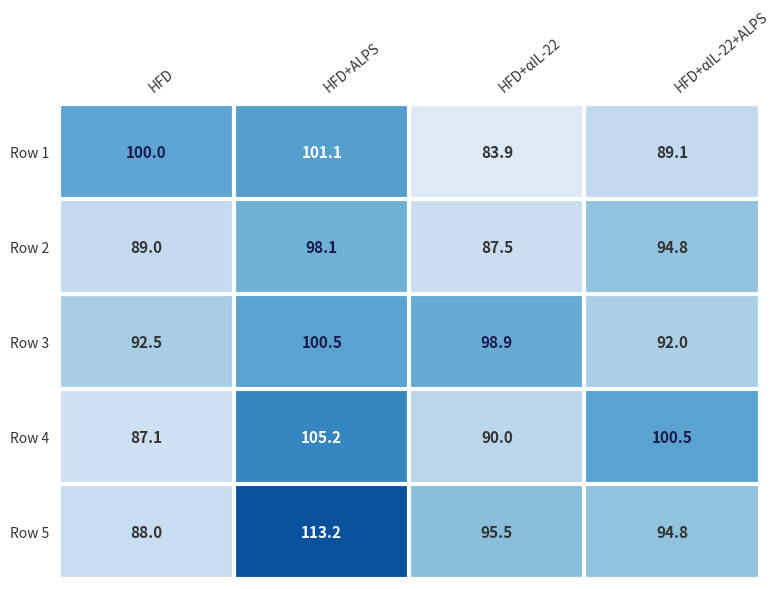

Reading left to right, what are all the values shown in this chart?

Row 1: HFD=100.0	HFD+ALPS=101.1	HFD+αIL-22=83.9	HFD+αIL-22+ALPS=89.1
Row 2: HFD=89.0	HFD+ALPS=98.1	HFD+αIL-22=87.5	HFD+αIL-22+ALPS=94.8
Row 3: HFD=92.5	HFD+ALPS=100.5	HFD+αIL-22=98.9	HFD+αIL-22+ALPS=92.0
Row 4: HFD=87.1	HFD+ALPS=105.2	HFD+αIL-22=90.0	HFD+αIL-22+ALPS=100.5
Row 5: HFD=88.0	HFD+ALPS=113.2	HFD+αIL-22=95.5	HFD+αIL-22+ALPS=94.8